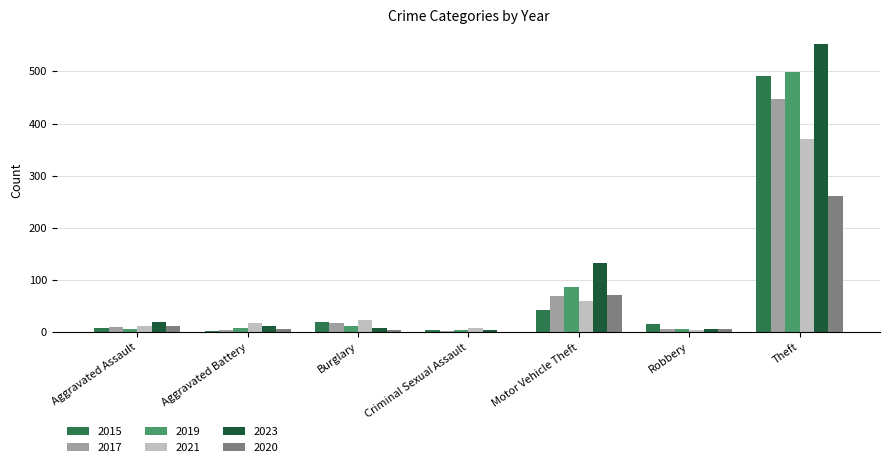

Which series has the largest range (max minus min)?

2023